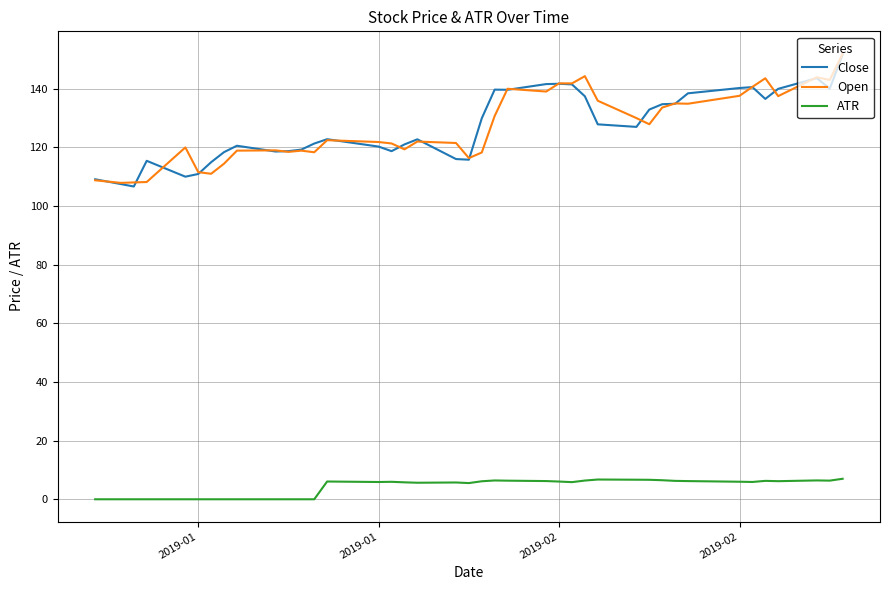

Which series has the widest spread of values?

Close